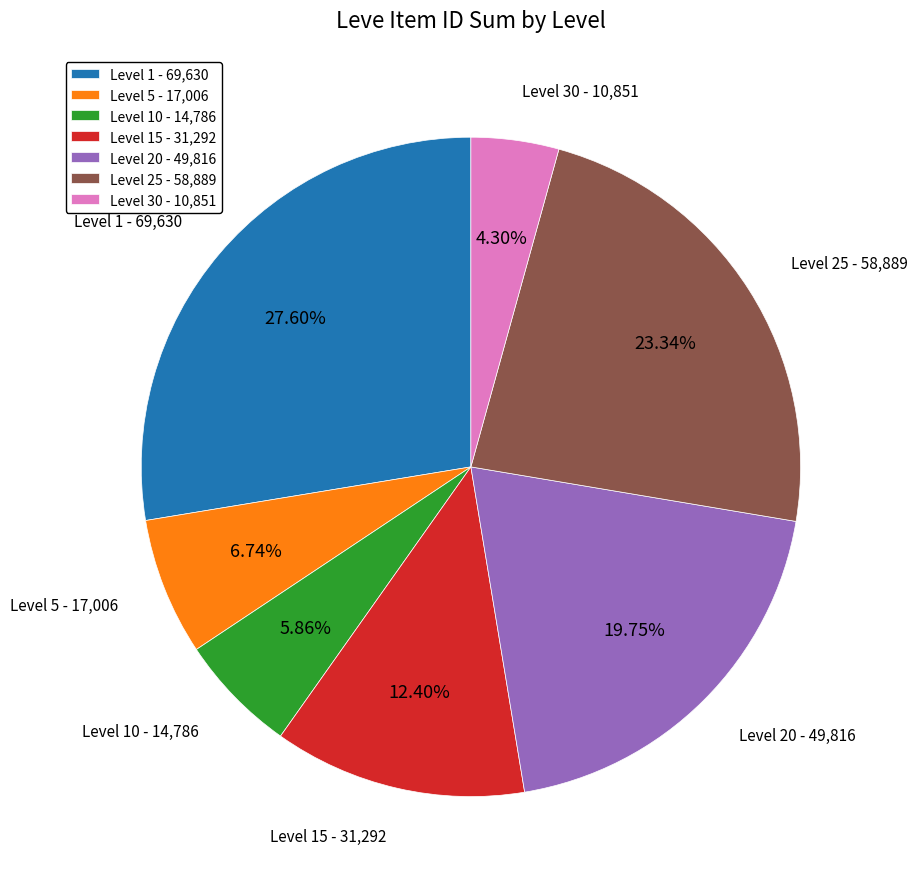

Does Level 15 - 31,292 represent more than half of the total?

No